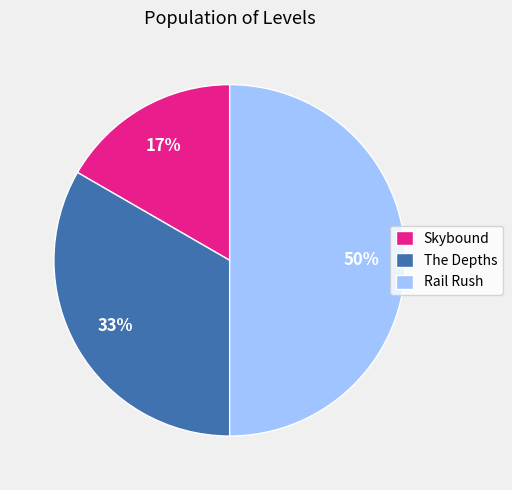

Which category has the biggest portion of the pie?

Rail Rush